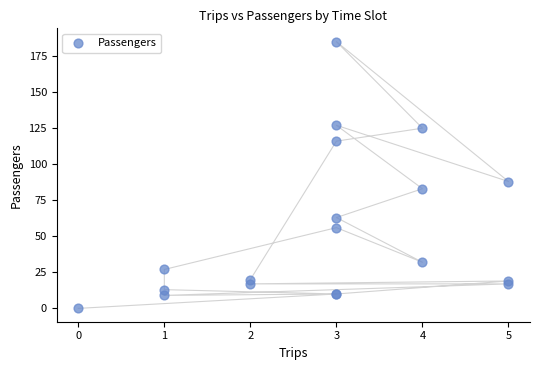

What Y value in the scatter plot is closest to 92?

88